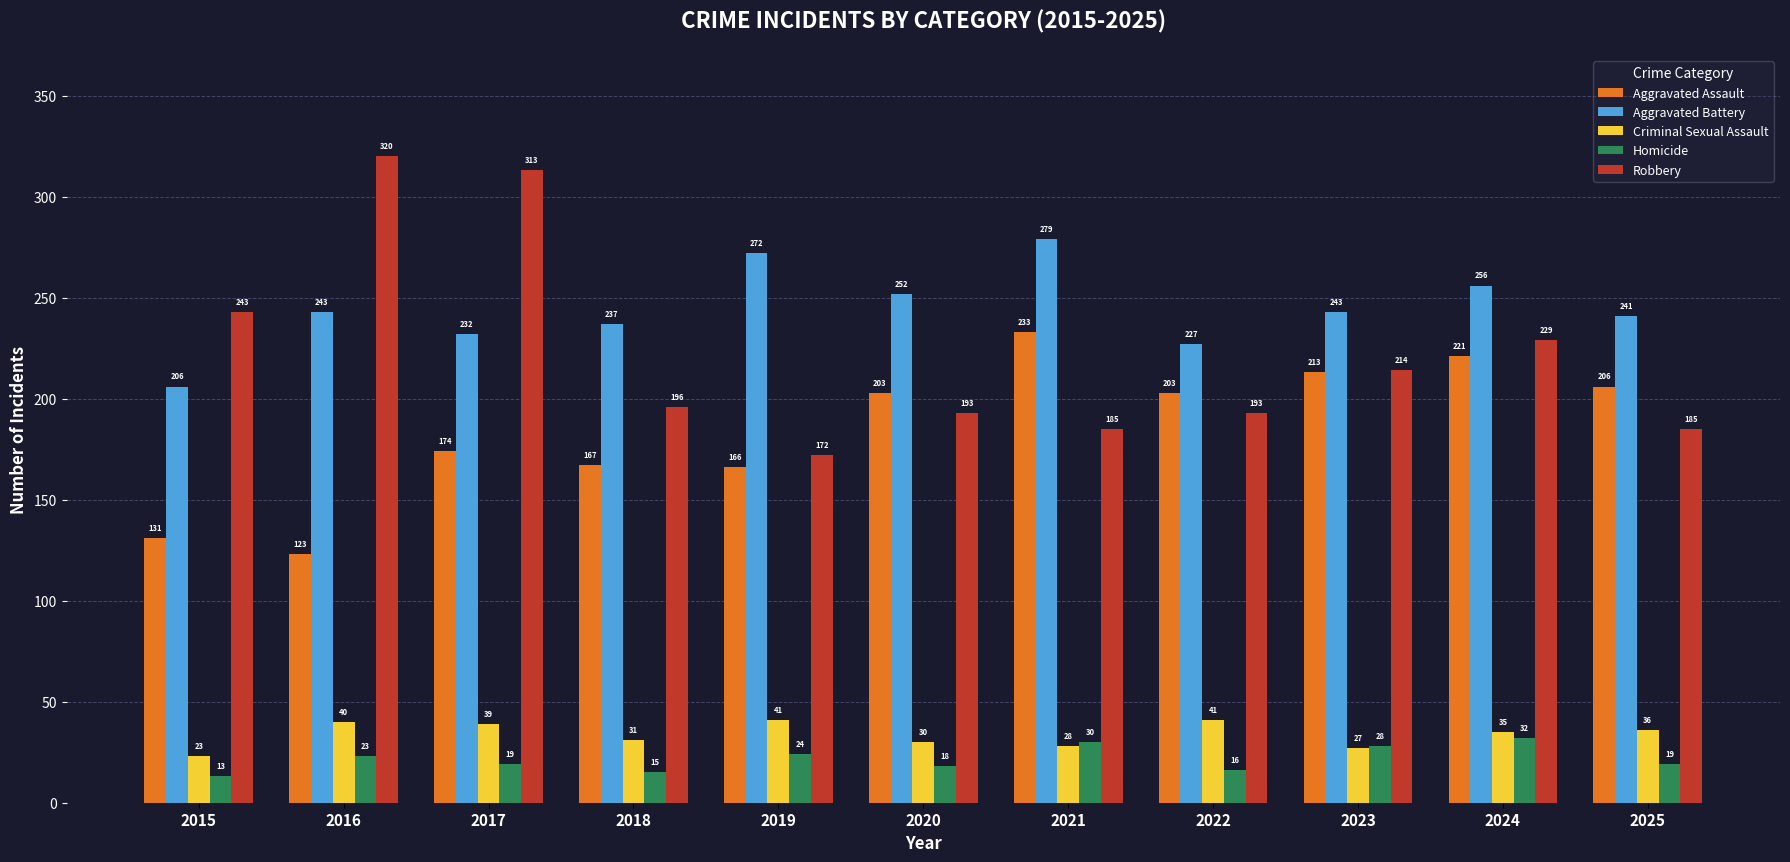

Where does the Homicide series first go above 19?

2016